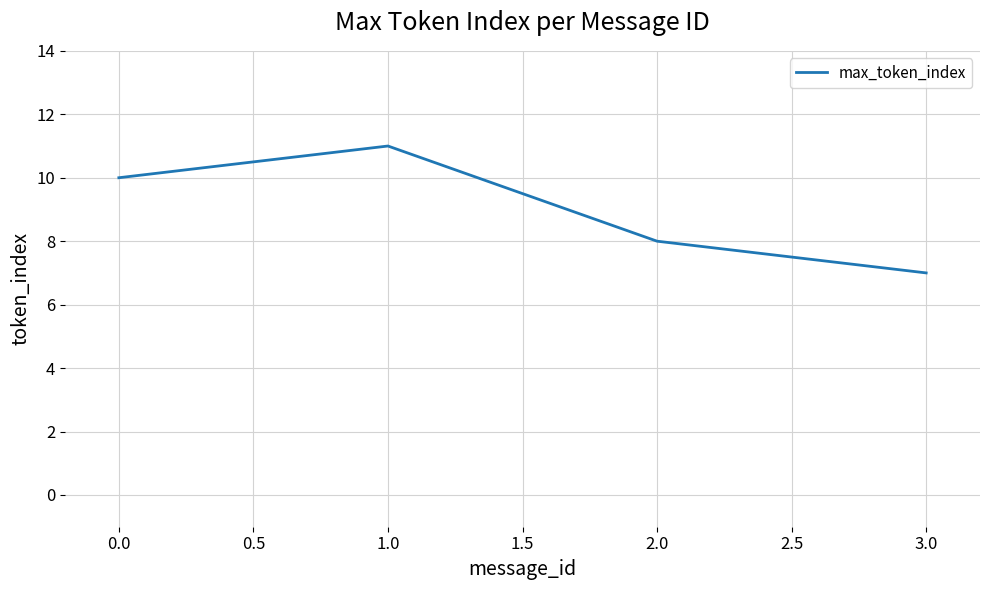

Is this an area chart (filled region under the line)?

No